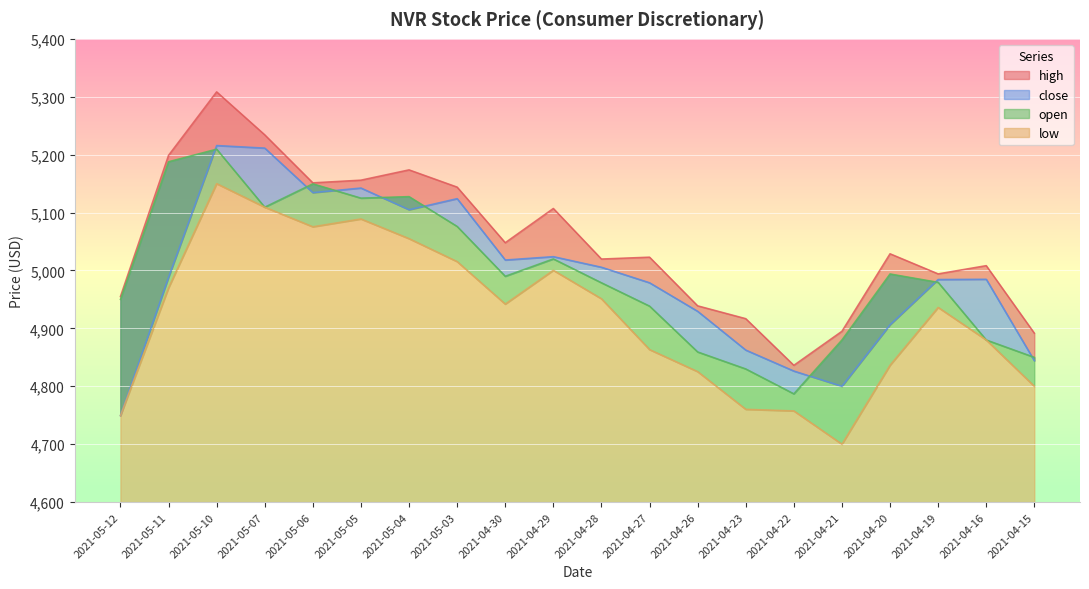

At how many categories does at least one series exceed 5107?

8